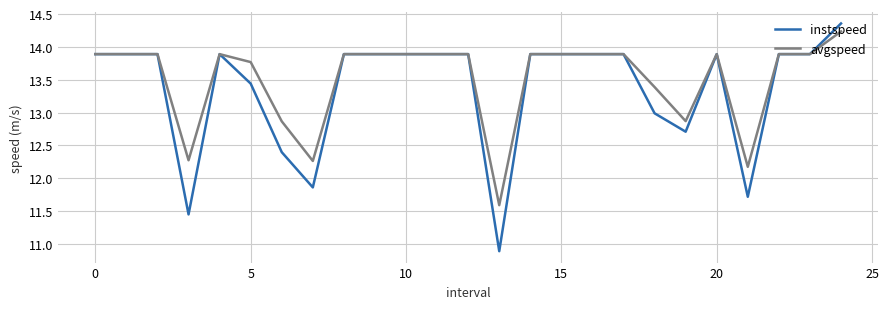

What is the highest value of the avgspeed series?

14.2